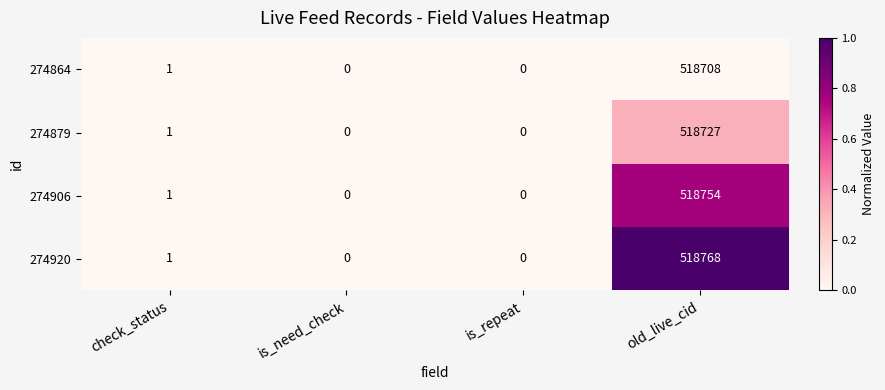

At which category is the sum across all series the highest?

old_live_cid